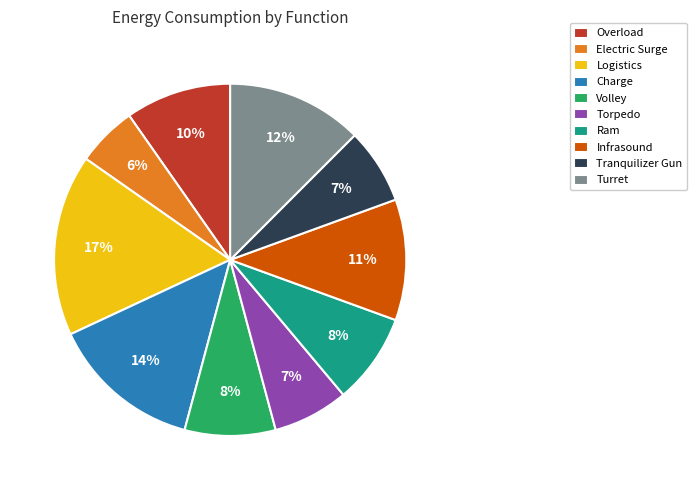

The Logistics slice represents 9% of the pie. True or false?

False